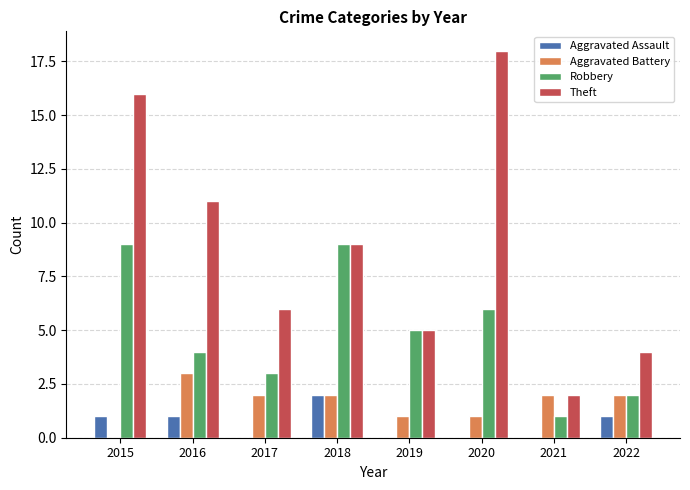

What are all the series names shown in the legend?

Aggravated Assault, Aggravated Battery, Robbery, Theft